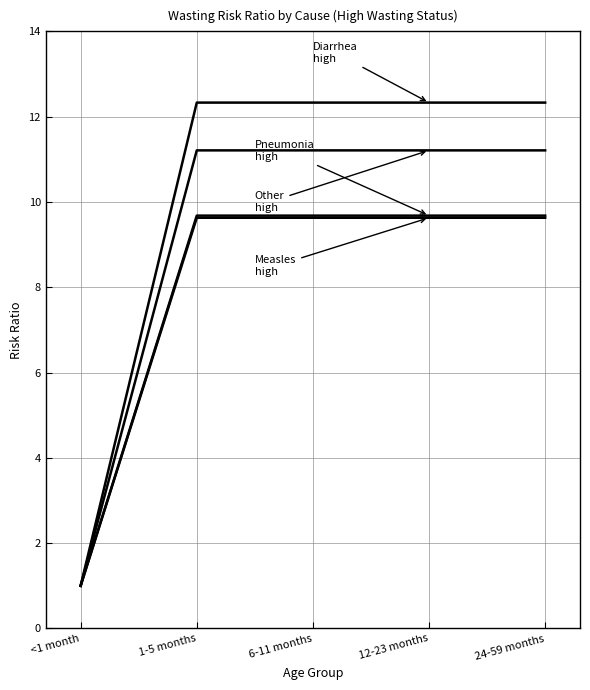

How many lines are shown in the chart?

4